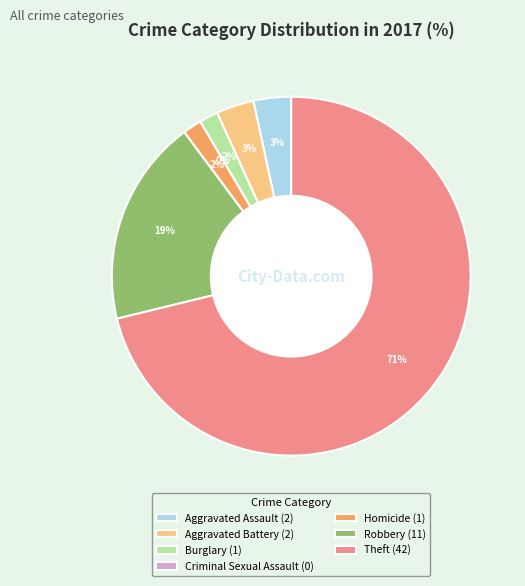

What is the total percentage of Burglary and Aggravated Assault?

5.1%